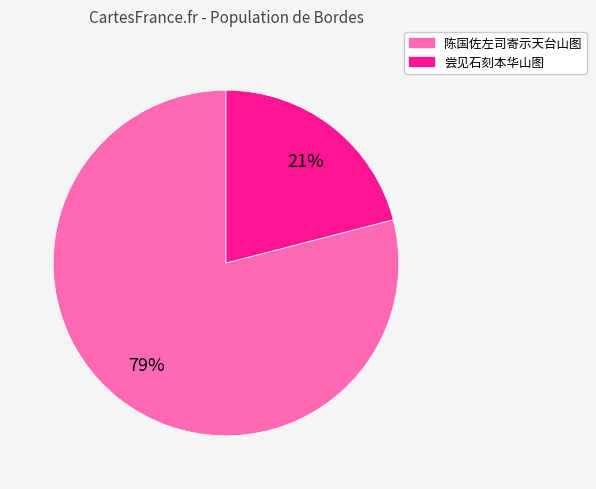

Is there a majority slice in this chart?

Yes